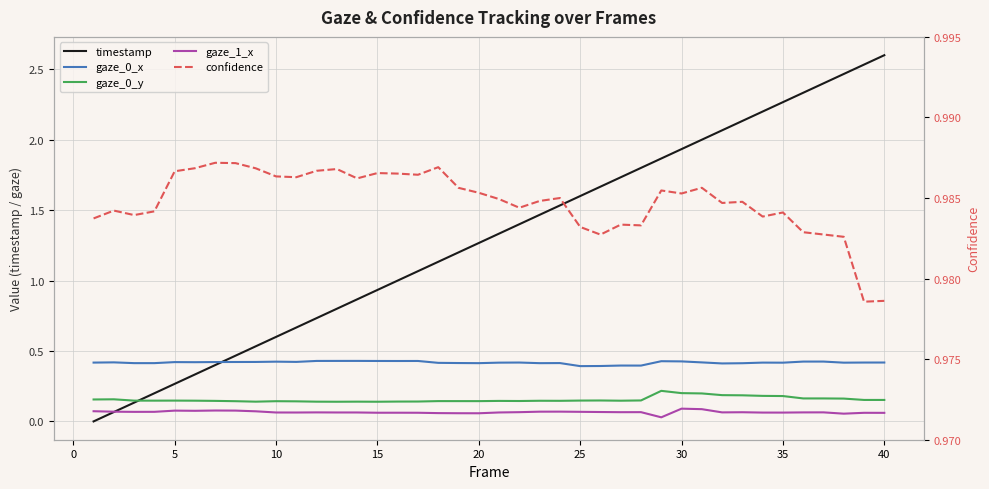

What is the greatest value displayed?

2.6